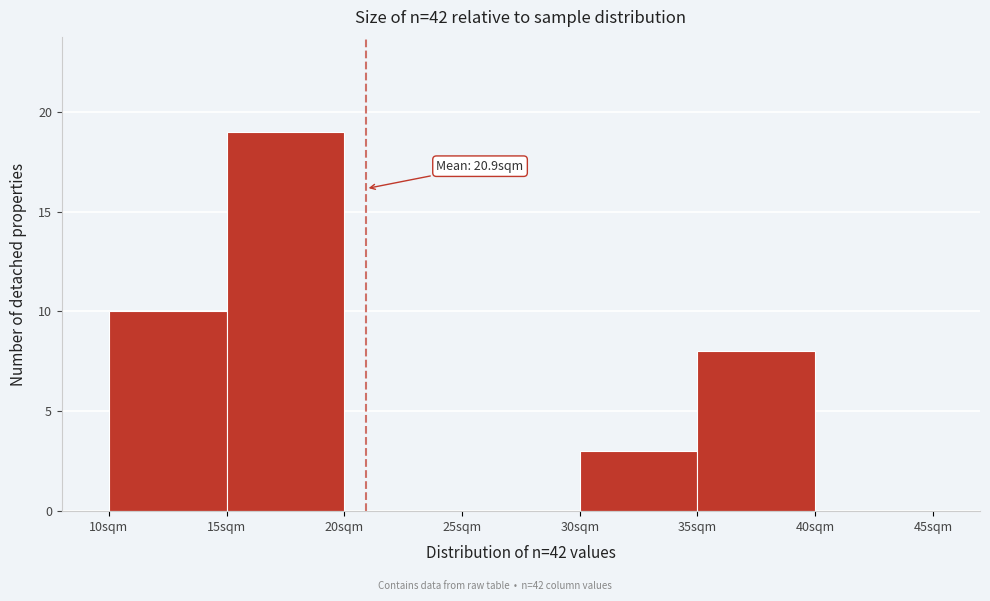

Over which range of the x-axis is the bar tallest?

15 to 20